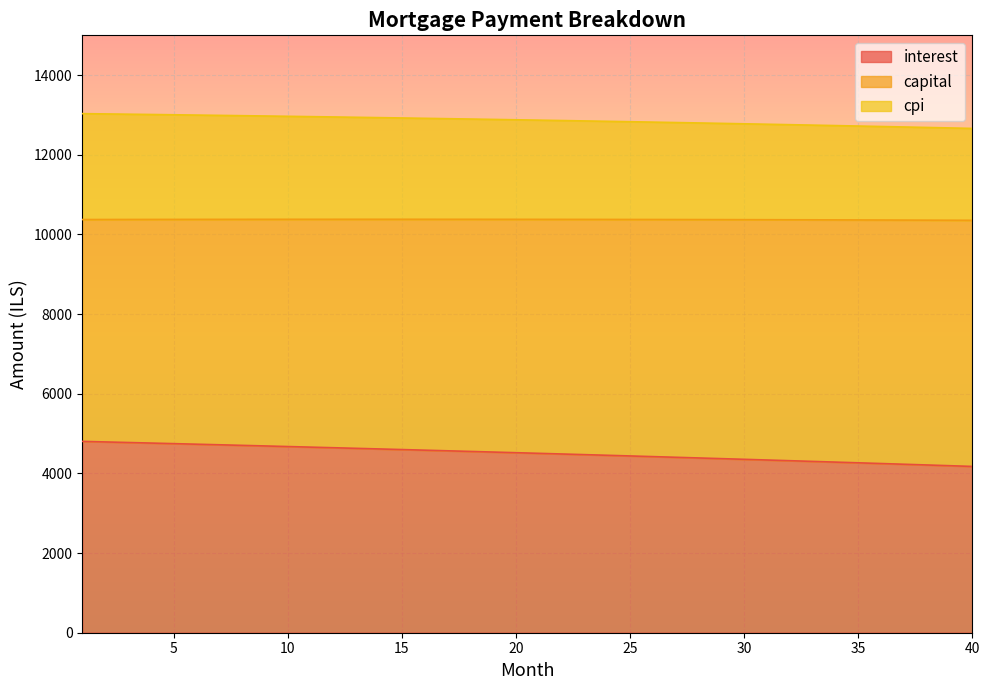

True or false: interest and capital cross at least once.

False